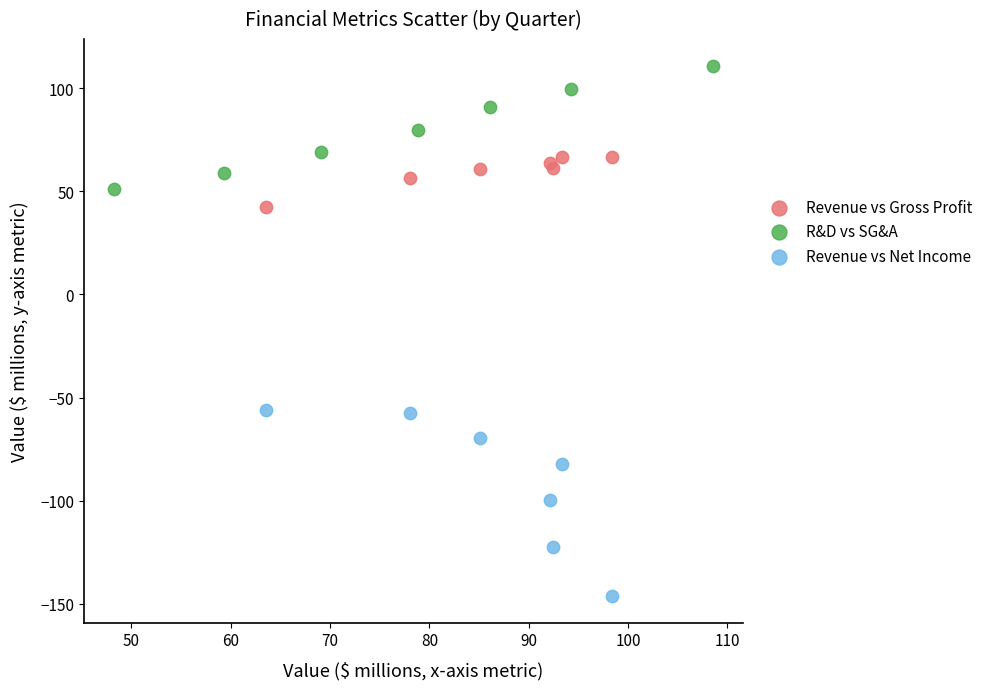

Which series has the largest Y range (max minus min)?

Revenue vs Net Income